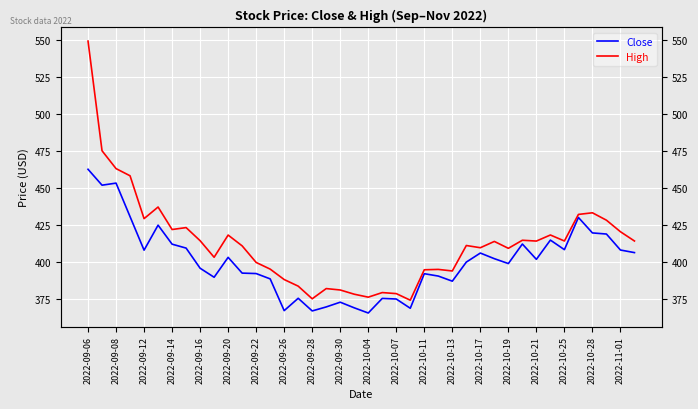

At which label does Close first exceed 401?

2022-09-06